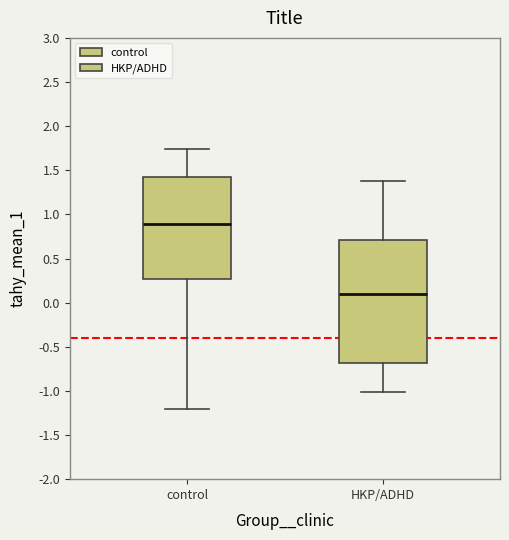

Reading left to right, read every box against the y-axis: the position of its median line, the range the box covers, and the ends of its whiskers. The values are not printed on the chart, so give them approximately, as read against the axis.

control: median 0.90, box 0.25 to 1.40, whiskers -1.20 to 1.75
HKP/ADHD: median 0.10, box -0.70 to 0.70, whiskers -1.00 to 1.40